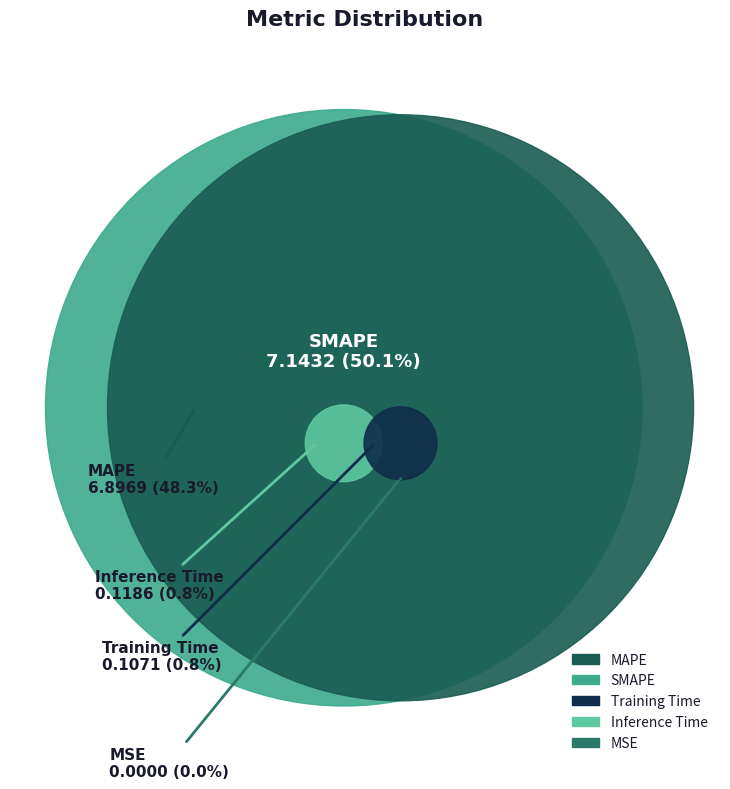

What percentage is the MAPE slice, to the nearest percent?

48%